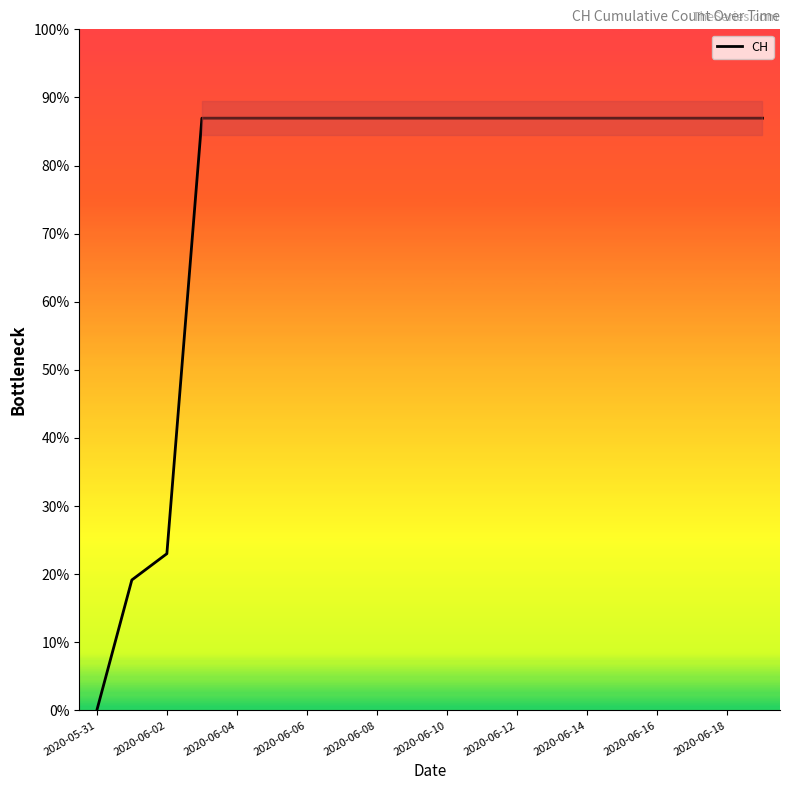

Does the chart display data point markers on the line(s)?

No